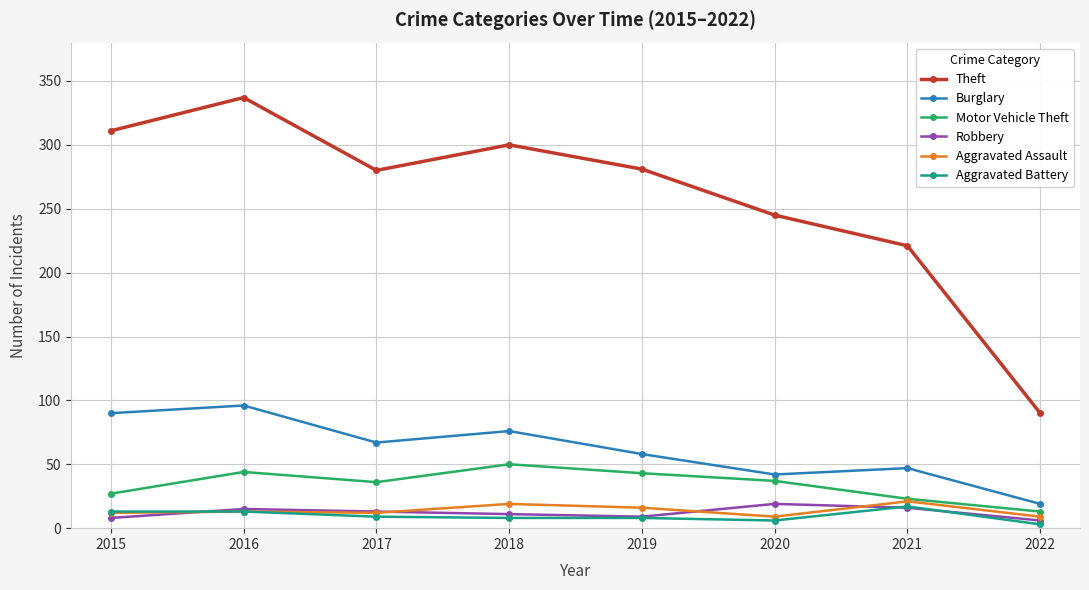

What is the approximate value of Aggravated Assault at 2017, to the nearest 10?

10